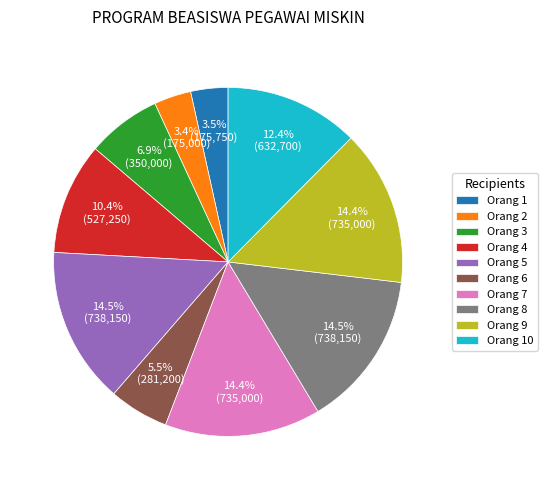

To the nearest percent, what percentage of the pie is Orang 10?

12%